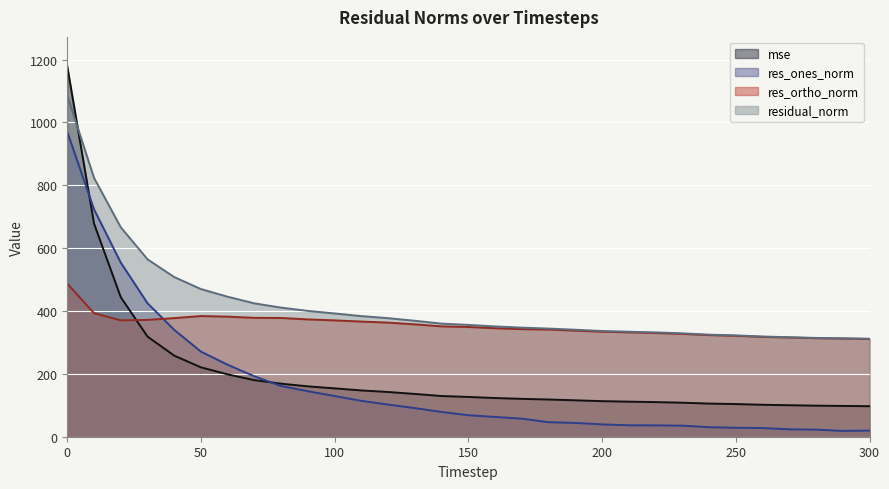

Reading right to left, what are all the values shown in this chart?

mse: 97.1	98.0	98.8	100.2	101.7	103.9	105.5	108.3	110.2	111.6	113.2	115.8	118.4	120.5	123.1	126.6	129.5	136.1	142.3	147.3	153.8	160.3	168.8	180.0	198.3	220.7	258.0	318.7	444.1	678.3	1178.0
res_ones_norm: 19.6	18.5	22.7	23.6	27.7	28.5	30.4	35.2	36.1	36.4	39.3	43.8	46.2	57.5	62.9	68.5	78.8	91.0	102.3	114.1	129.5	144.7	161.3	192.2	228.9	270.7	340.0	424.8	554.0	723.6	969.9
res_ortho_norm: 311.0	312.4	313.5	315.7	317.6	321.1	323.3	327.1	330.0	332.1	334.1	337.5	341.0	342.3	345.2	349.1	351.1	357.5	363.1	366.4	370.2	373.3	377.8	378.2	382.0	383.9	377.4	371.8	370.3	393.2	487.1
residual_norm: 311.6	313.0	314.3	316.6	318.8	322.4	324.8	329.0	331.9	334.1	336.4	340.4	344.2	347.1	350.9	355.8	359.9	368.9	377.2	383.8	392.2	400.3	410.8	424.3	445.4	469.8	508.0	564.5	666.4	823.6	1085.3